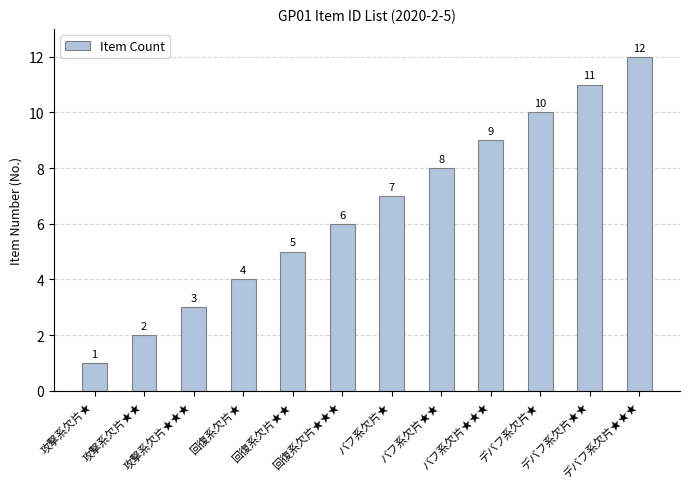

How many series are shown in this chart?

1